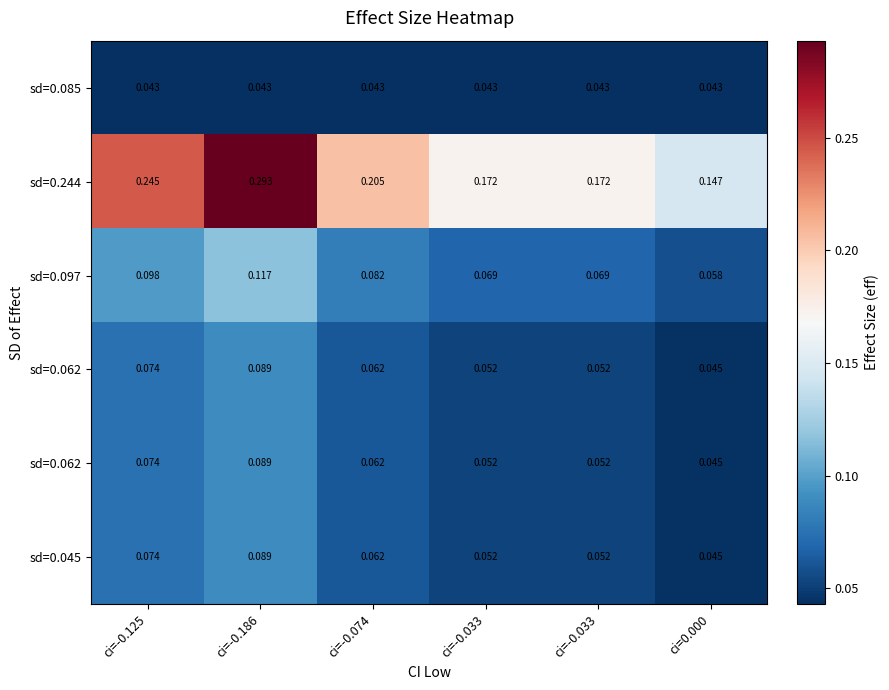

What is the spread (max minus min) of values at ci=0.000?

0.1